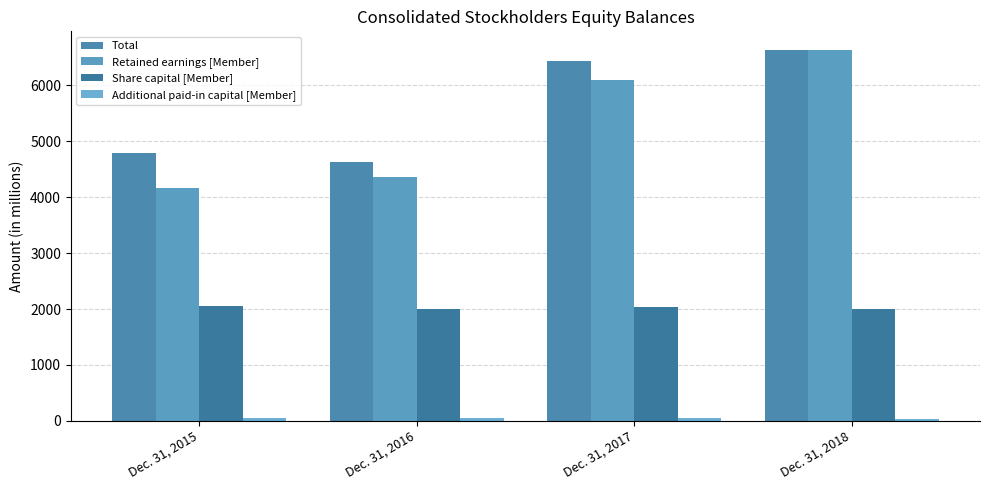

Reading left to right, transcribe all the data shown in this chart.

Total: 4796	4626	6437	6636
Retained earnings [Member]: 4172	4371	6103	6635
Share capital [Member]: 2058	2002	2032	2002
Additional paid-in capital [Member]: 43	52	43	42